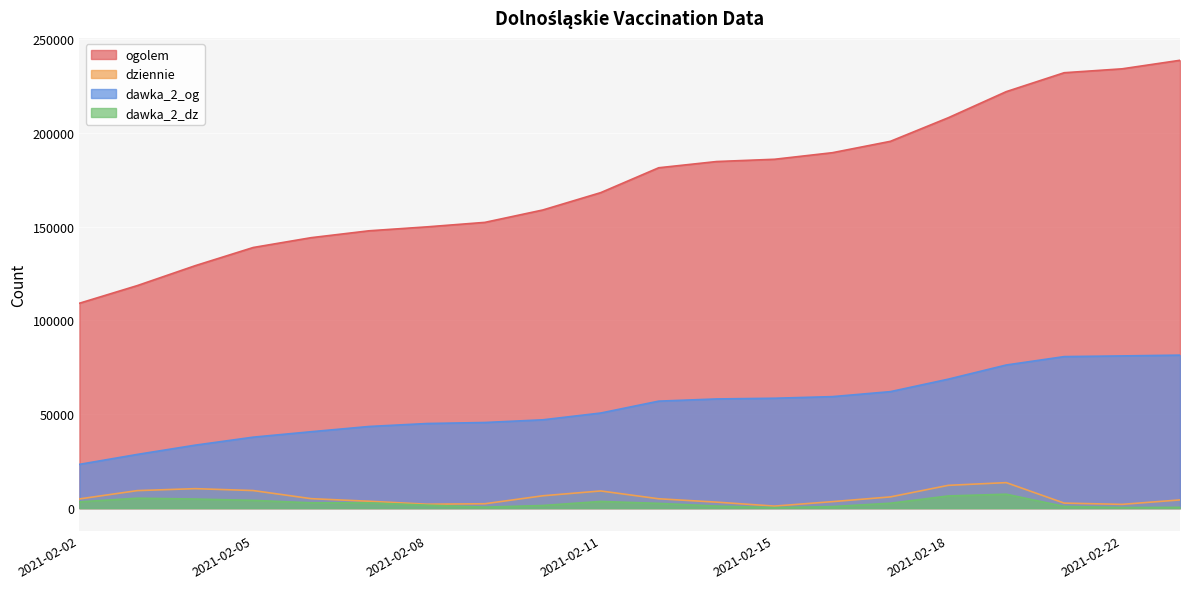

True or false: ogolem has a value of 322094 at 2021-02-14.

False